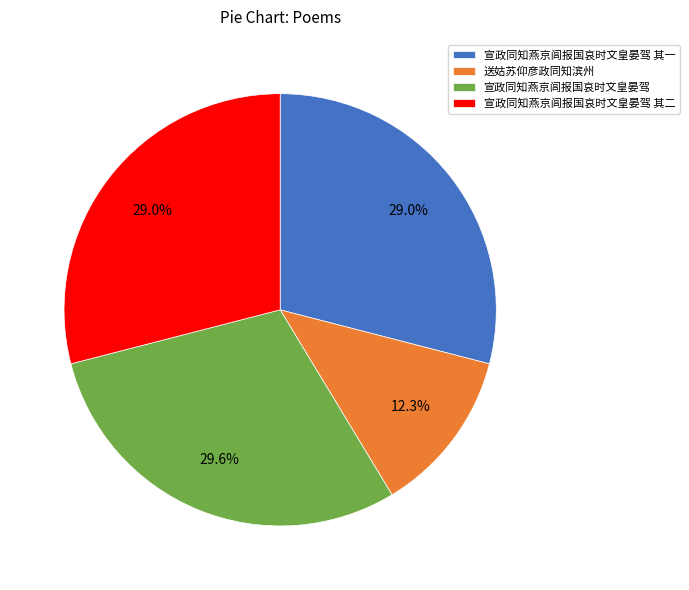

Which slice is the smallest?

送姑苏仰彦政同知滨州